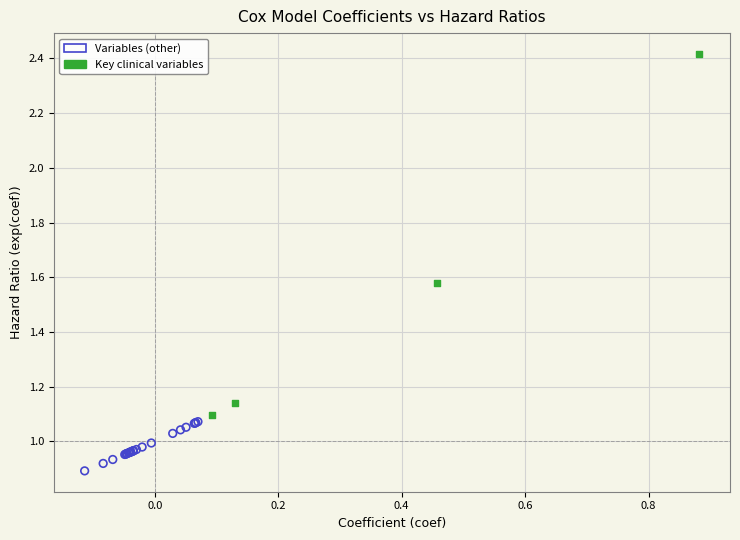

Which series contains the highest Y value?

Key clinical variables